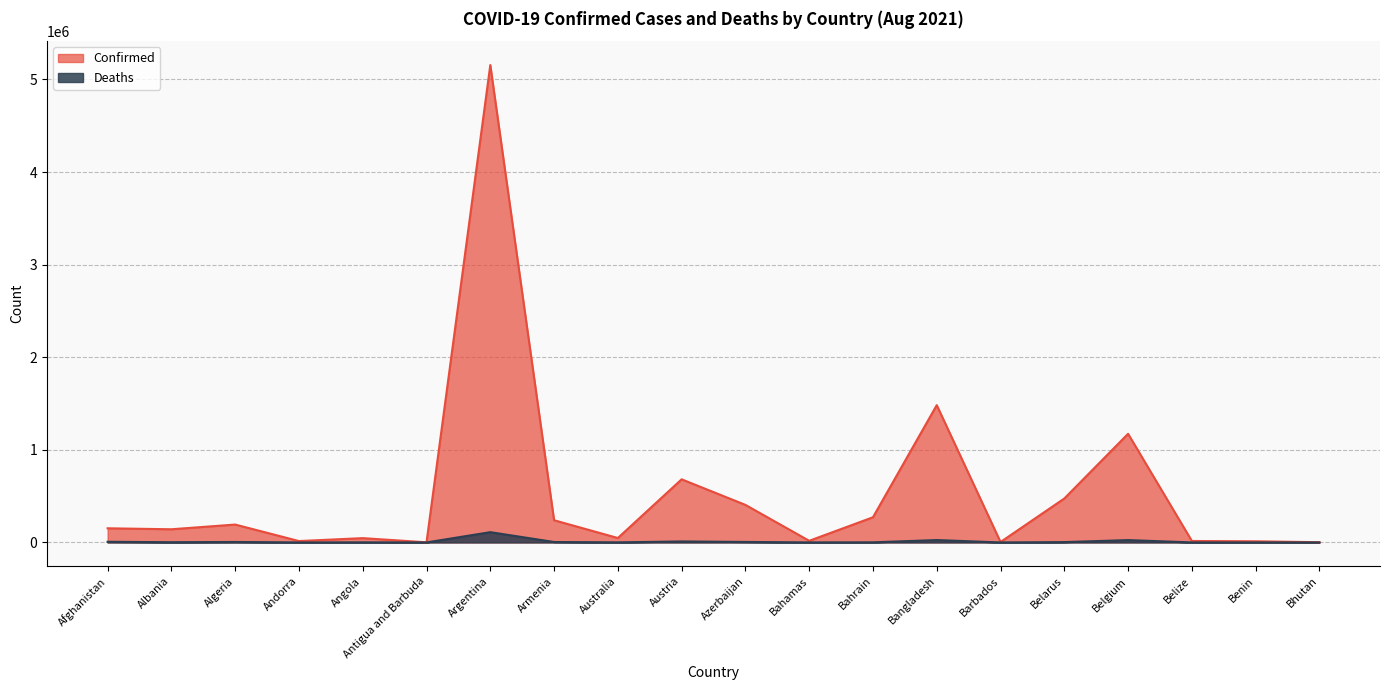

What is the label of the 4th point from the left?

Andorra